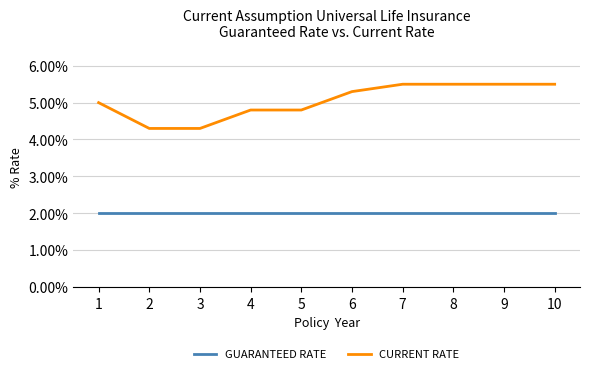

True or false: CURRENT RATE and GUARANTEED RATE intersect in this chart.

False